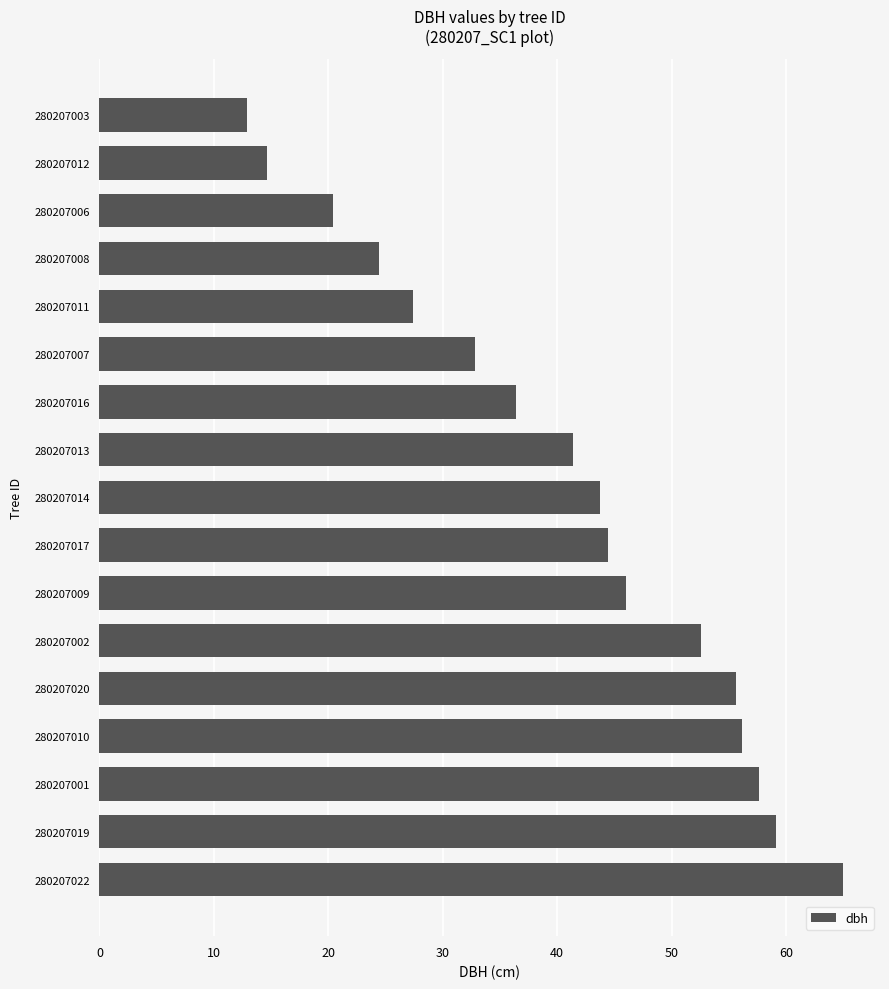

The chart shows a value of 36.4 at 280207016. True or false?

True